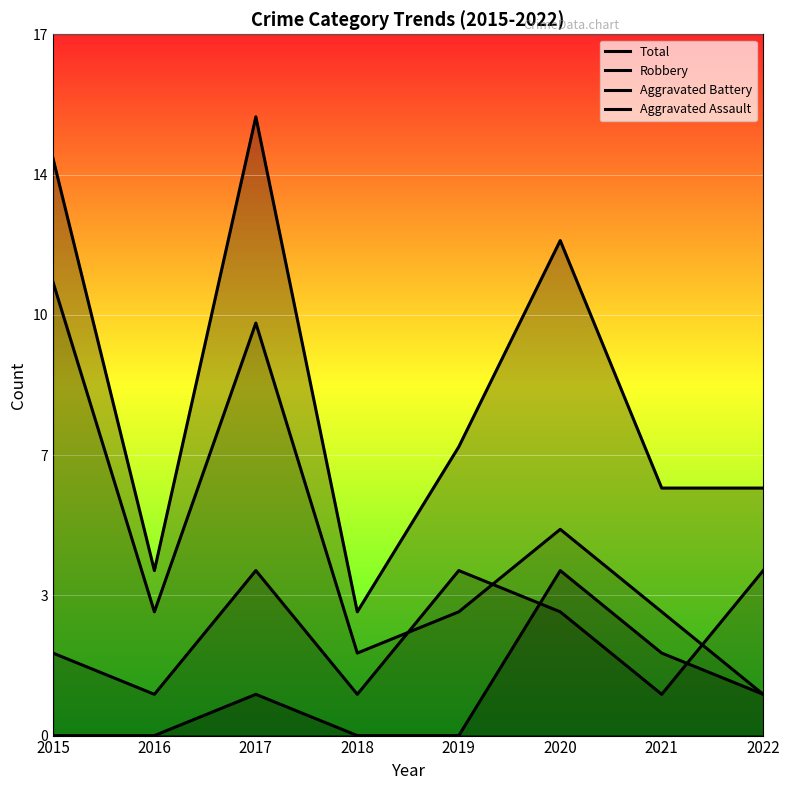

At which category does the chart reach its minimum across all series?

2015